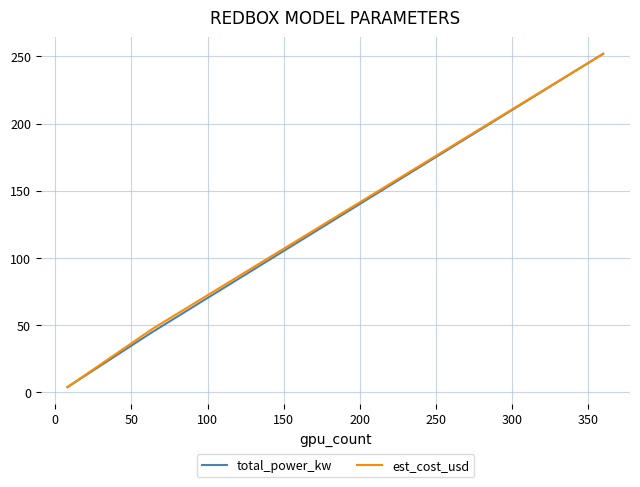

How many values in the total_power_kw series are below 44?

1